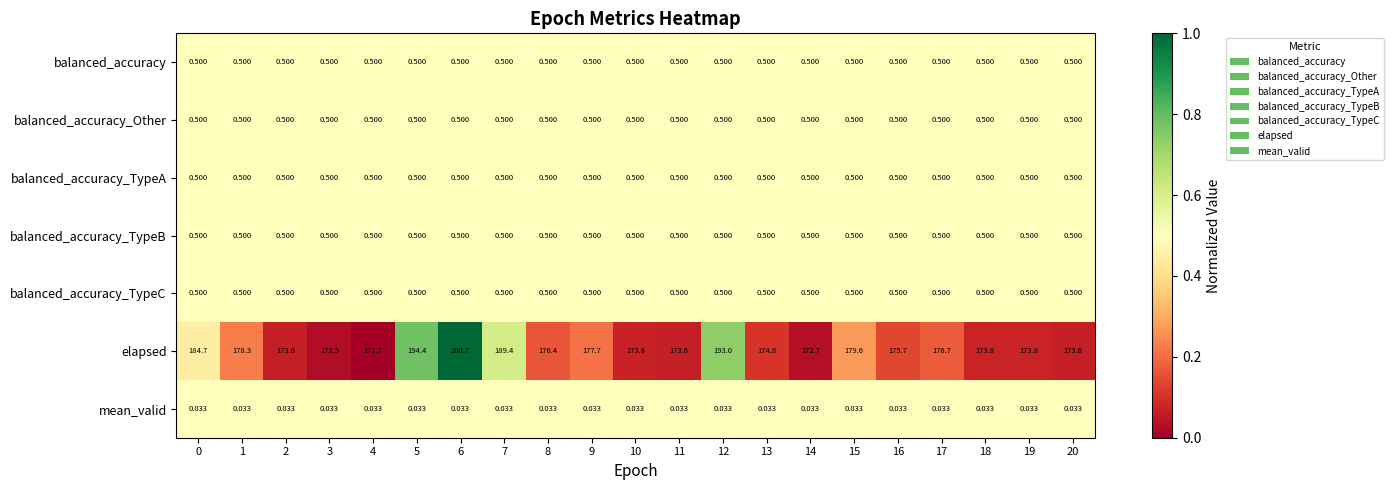

Which series changed the most between 6 and 11?

elapsed